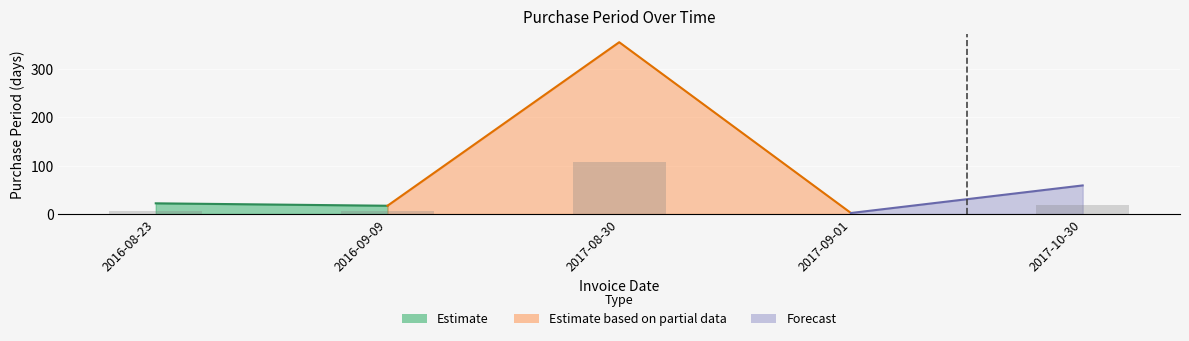

What is the minimum value shown in the chart?

0.6